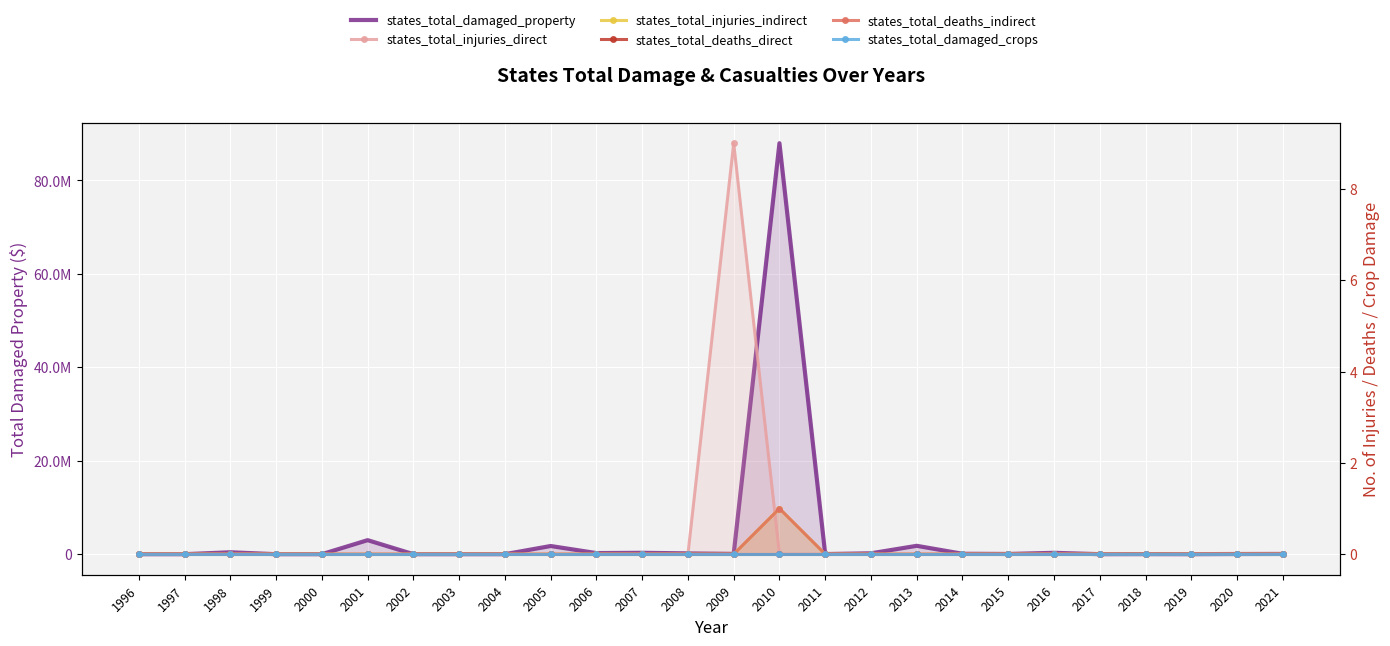

Rank the series at 1997 from lowest to highest value.

states_total_damaged_property, states_total_injuries_direct, states_total_injuries_indirect, states_total_deaths_direct, states_total_deaths_indirect, states_total_damaged_crops